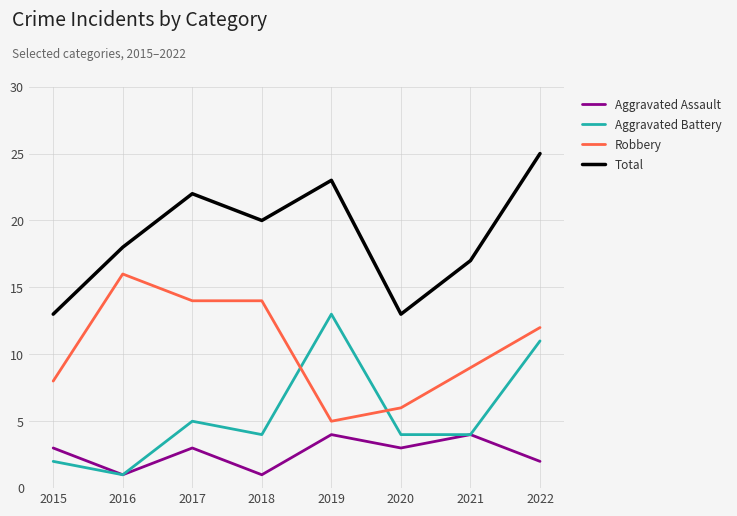

What is the average value of the Aggravated Assault series?

3